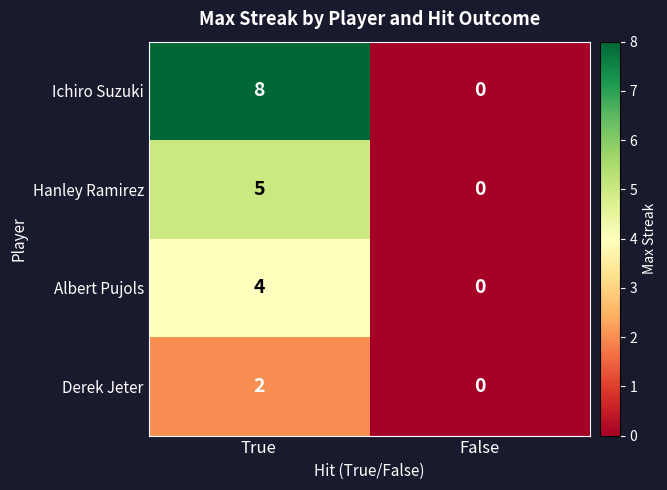

Rank the series by their average value, from highest to lowest.

Ichiro Suzuki, Hanley Ramirez, Albert Pujols, Derek Jeter